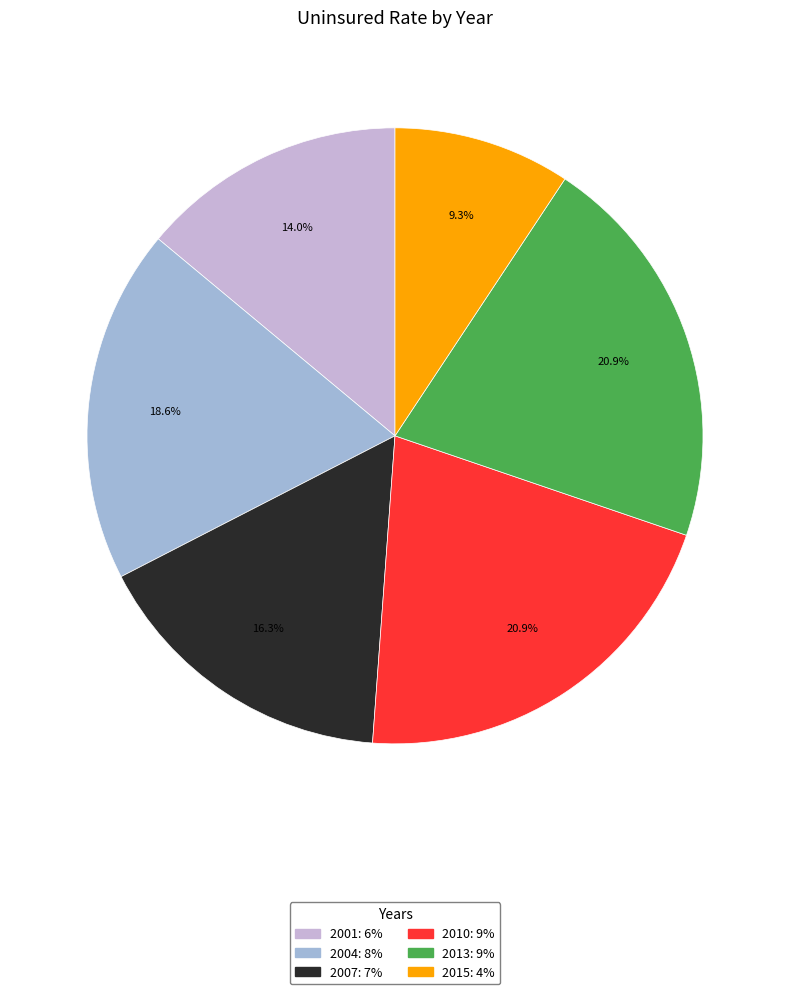

Between 2013 and 2007, which is larger?

2013